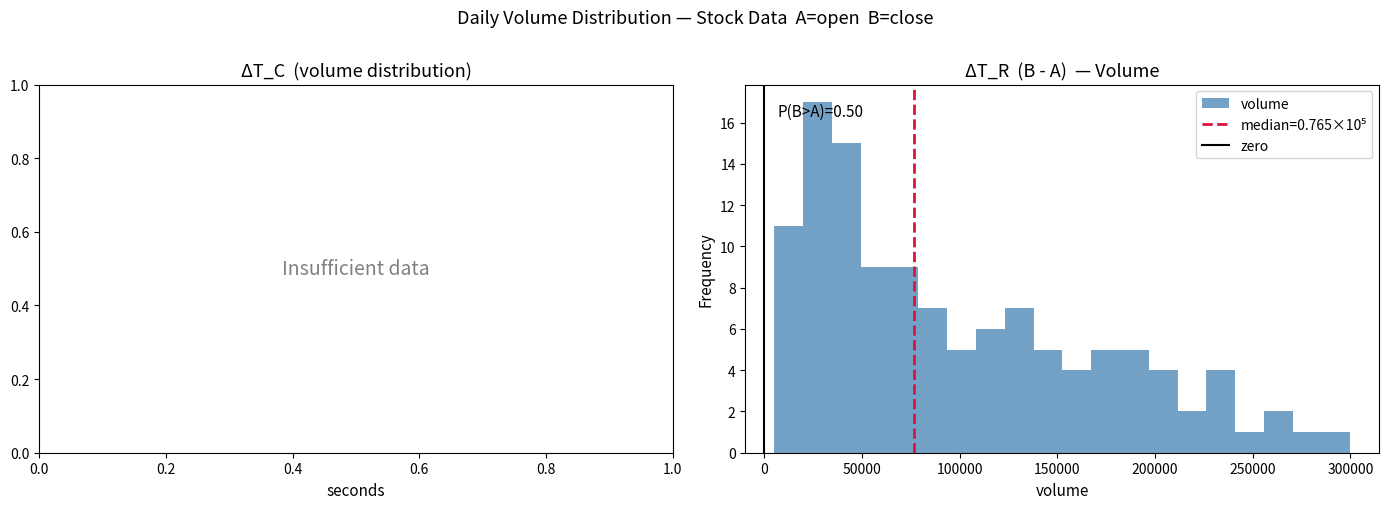

Read against the x-axis, roughly where is the centre of the tallest bar?

25000